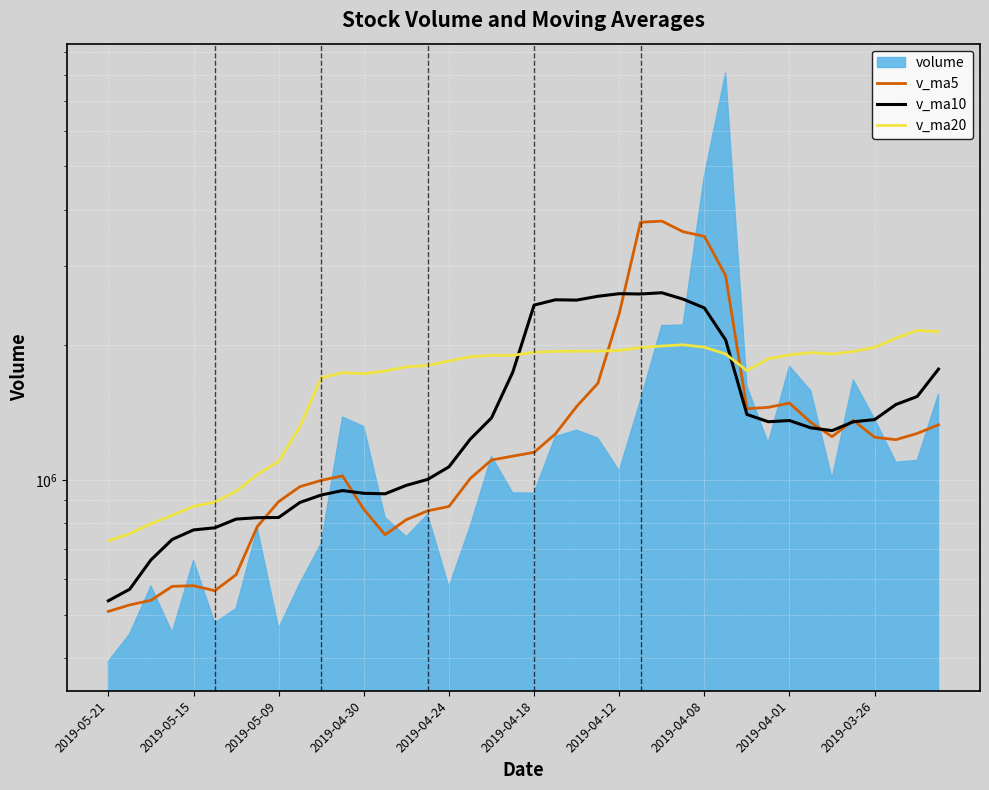

Where does the v_ma10 series first go above 1347277?

18